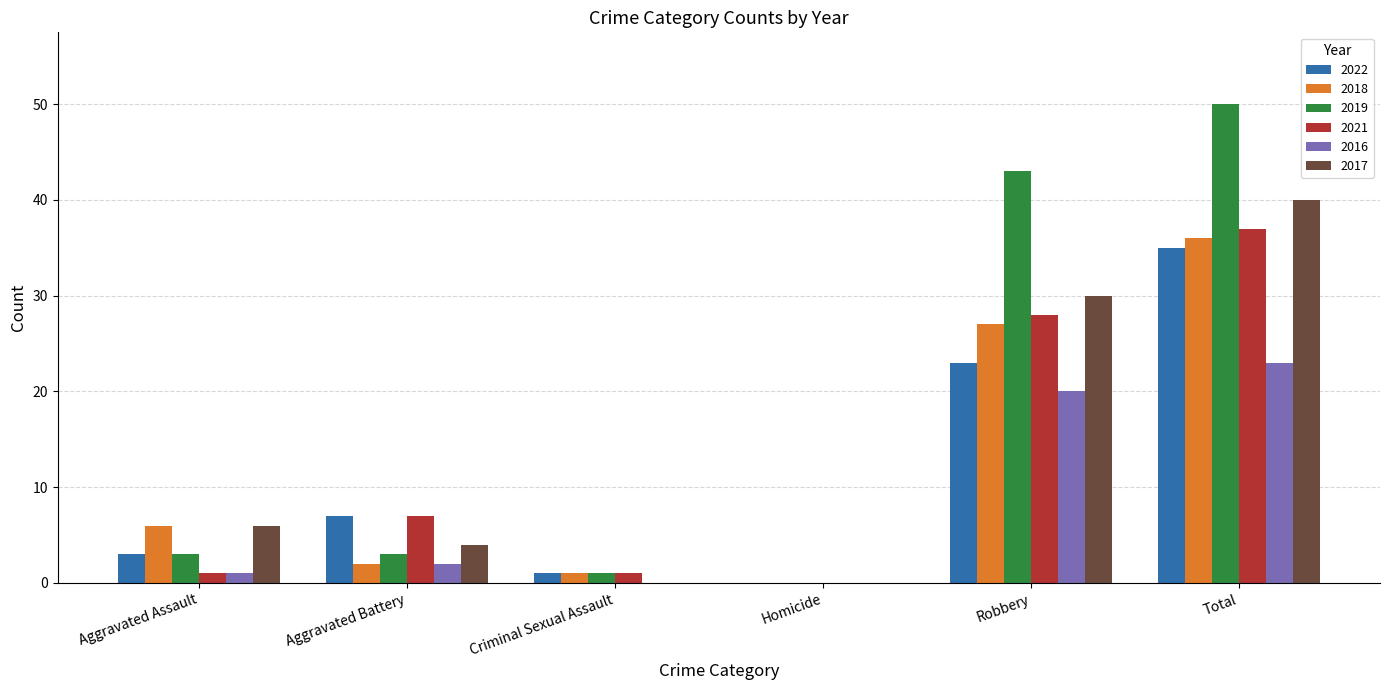

What are all the series names shown in the legend?

2022, 2018, 2019, 2021, 2016, 2017